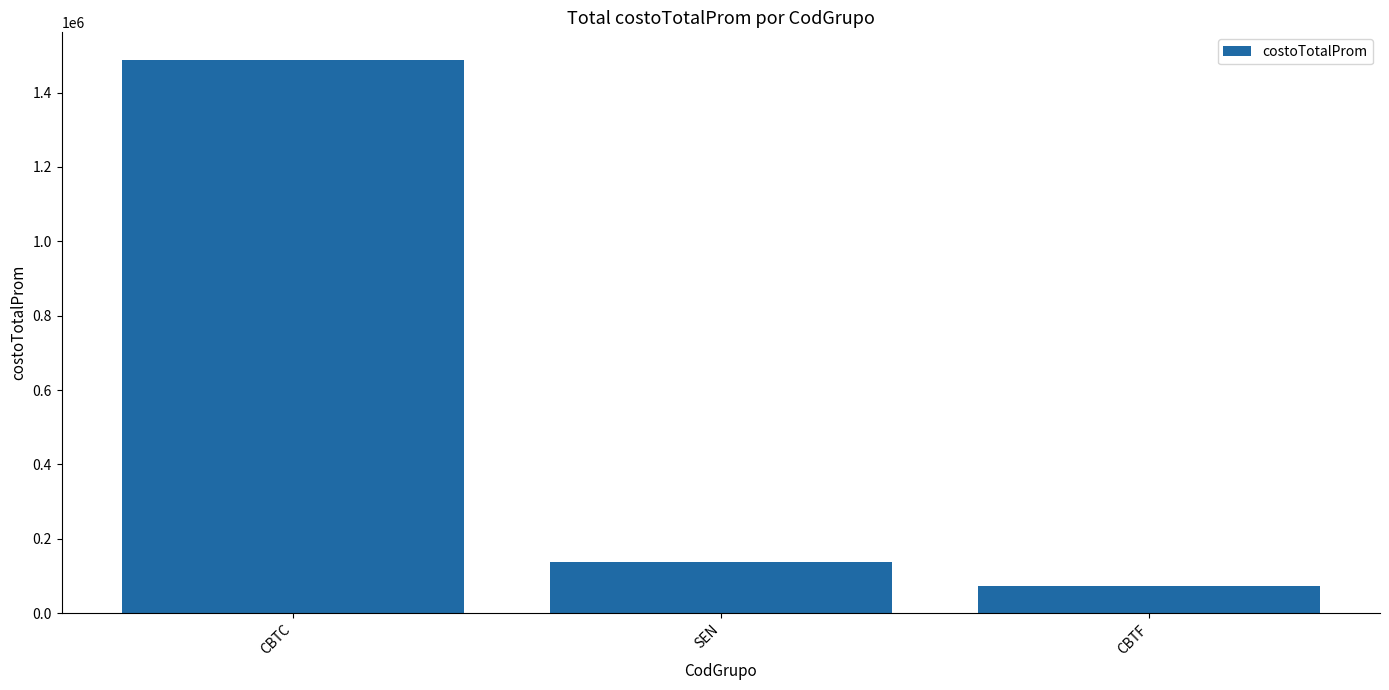

How many data points does each series have?

3